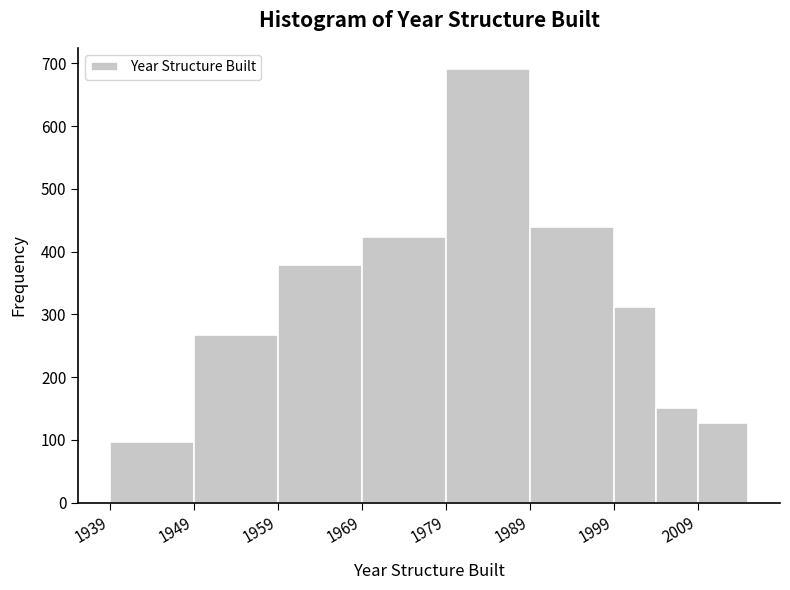

Reading left to right, transcribe this chart: for each bar, give the range it covers on the x-axis and its height. The values are not printed on the chart, so give them approximately, as read against the axis.

1939 to 1949: 100
1949 to 1959: 270
1959 to 1969: 380
1969 to 1979: 420
1979 to 1989: 690
1989 to 1999: 440
1999 to 2004: 310
2004 to 2009: 150
2009 to 2015: 130